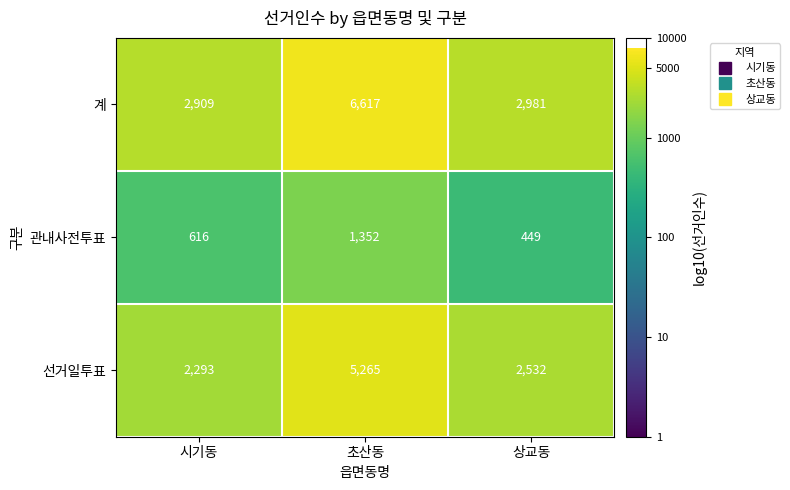

The value of 선거일투표 at 상교동 is 2532. True or false?

True